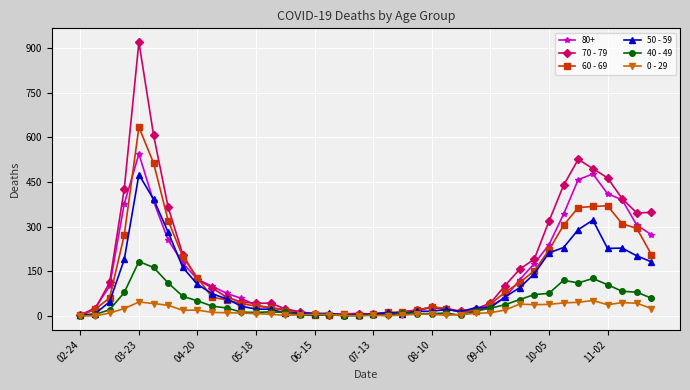

Which series has the largest total across all categories?

70 - 79